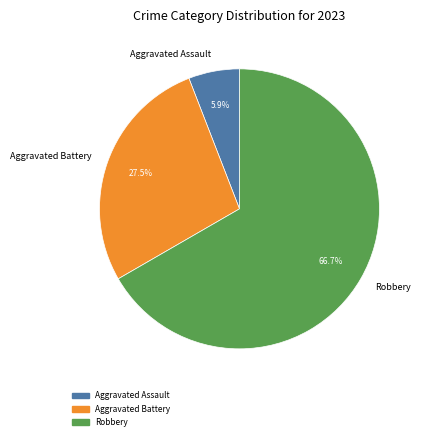

Is there any slice that represents more than half of the pie?

Yes